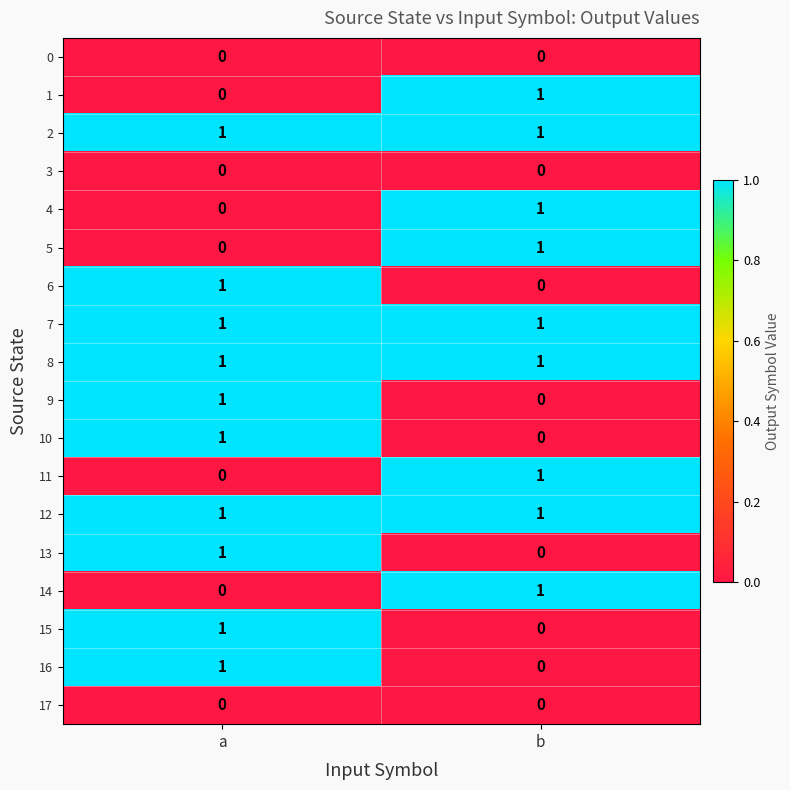

At which category is the sum across all series the highest?

a